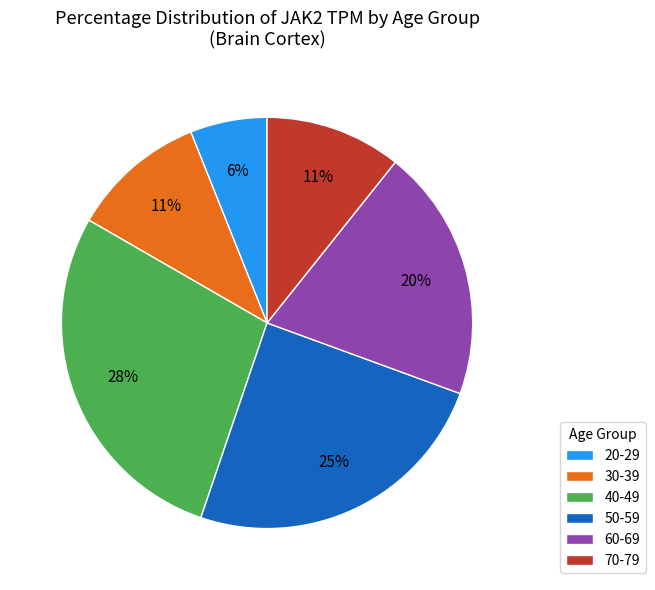

To the nearest percent, what is the difference between the 60-69 and 40-49 slice percentages?

8%